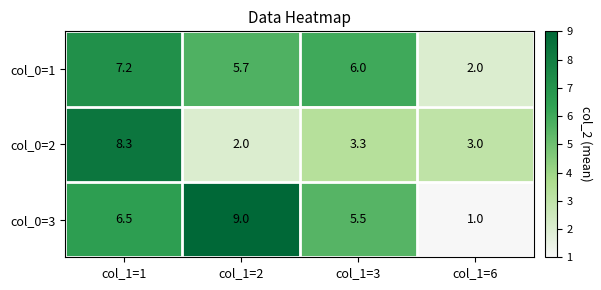

What is the spread (max minus min) of values at col_1=2?

7.0